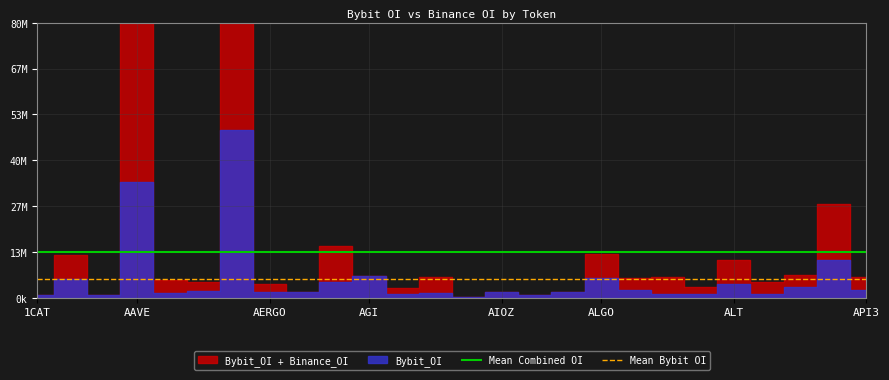

Does the chart display data point markers on the line(s)?

No